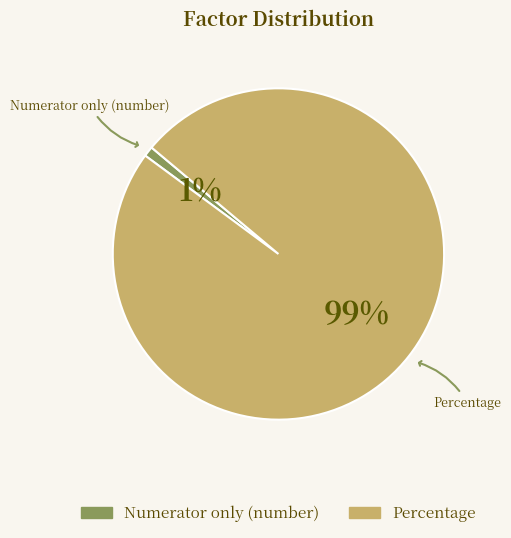

To the nearest percent, what is the combined percentage of Percentage and Numerator only (number)?

100%